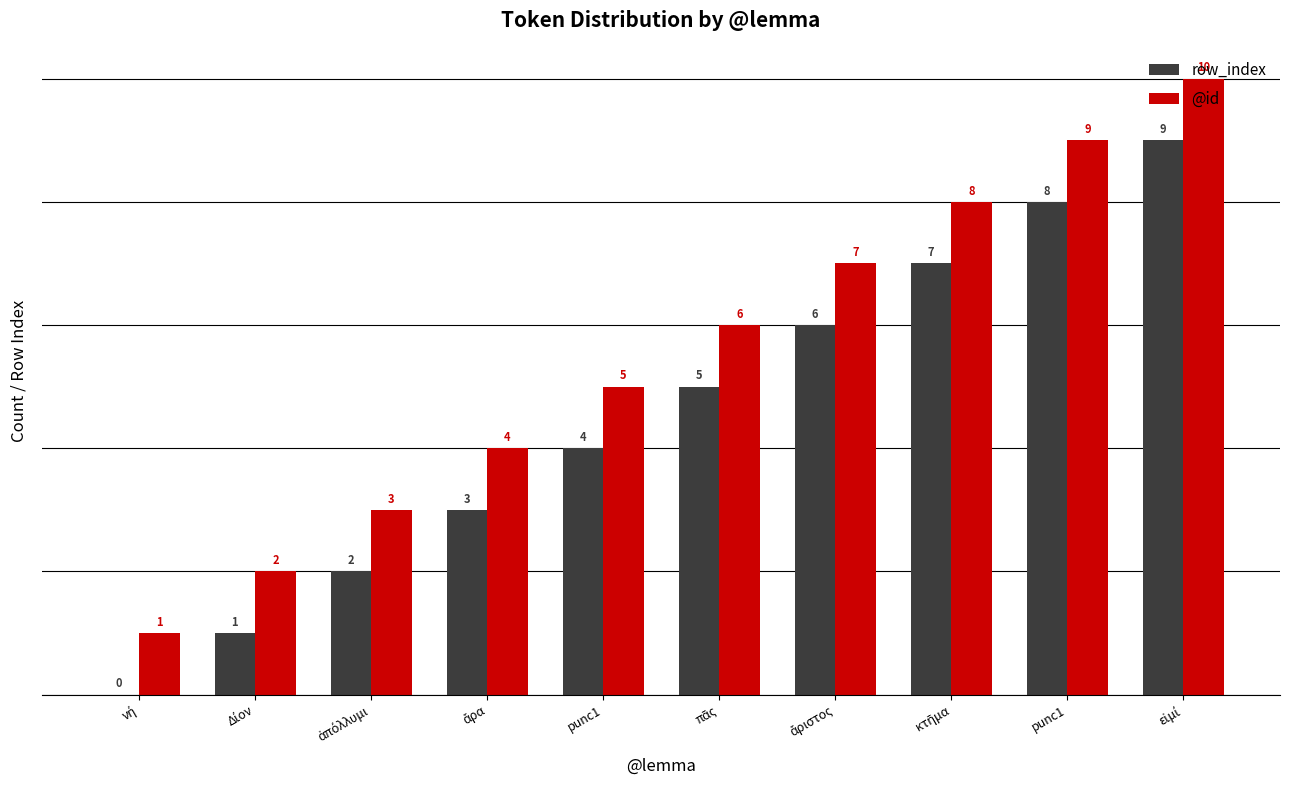

What is the label of the 7th bar from the left?

ἄριστος